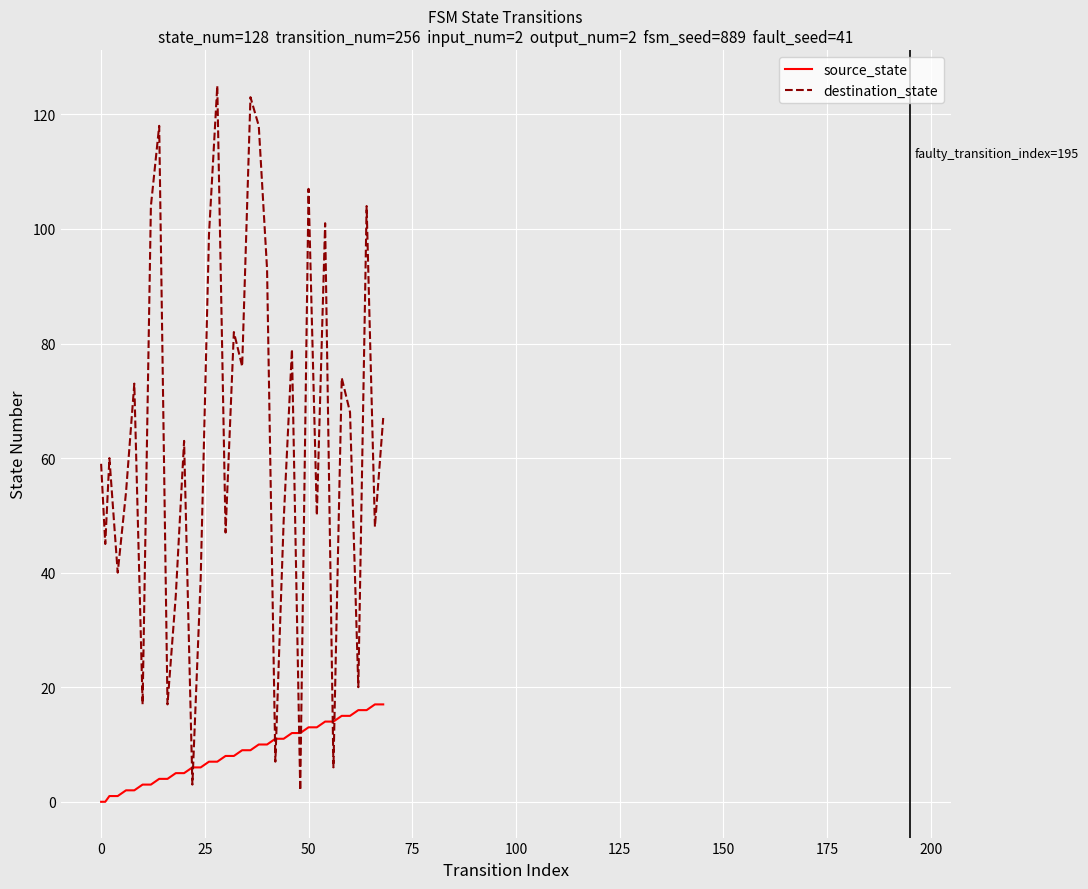

True or false: destination_state and source_state intersect in this chart.

True